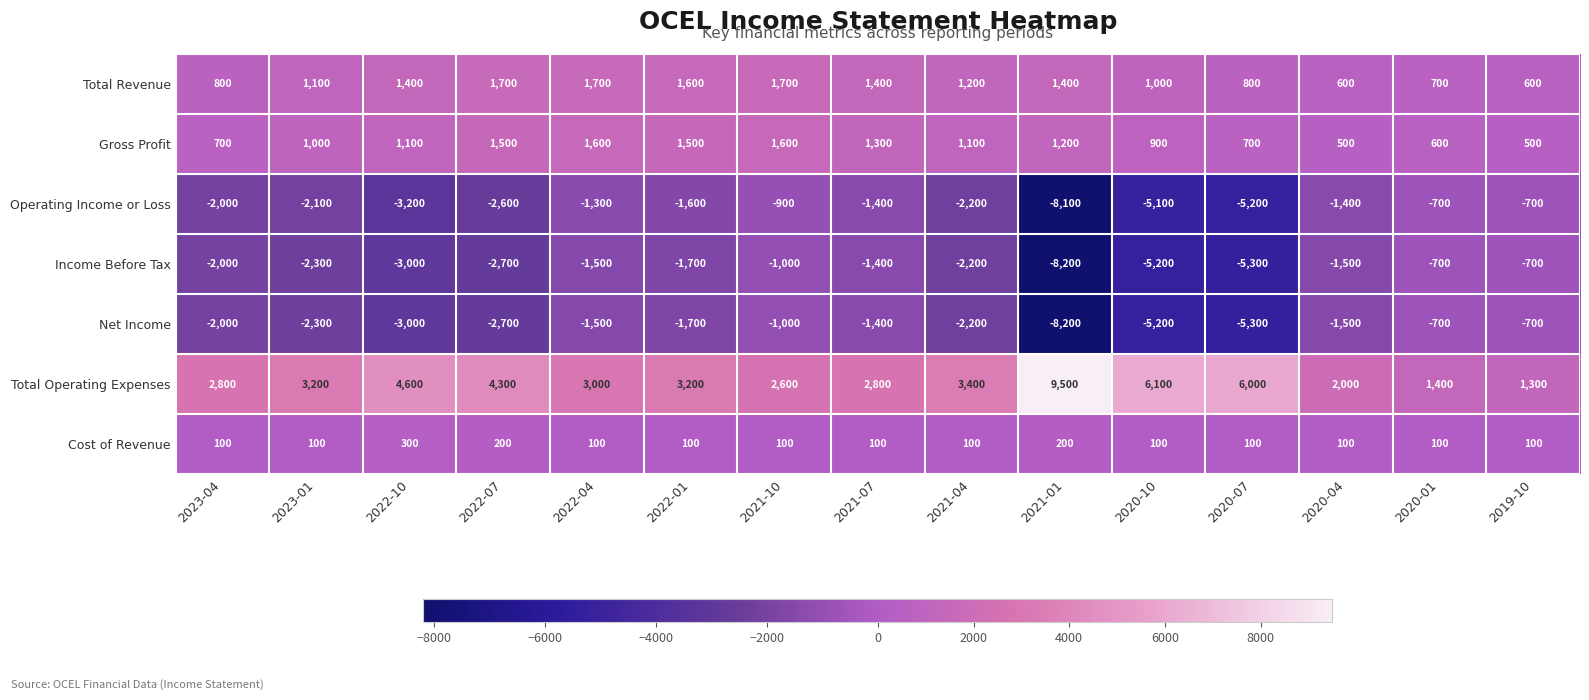

Which label corresponds to the smallest value in the chart?

2021-01